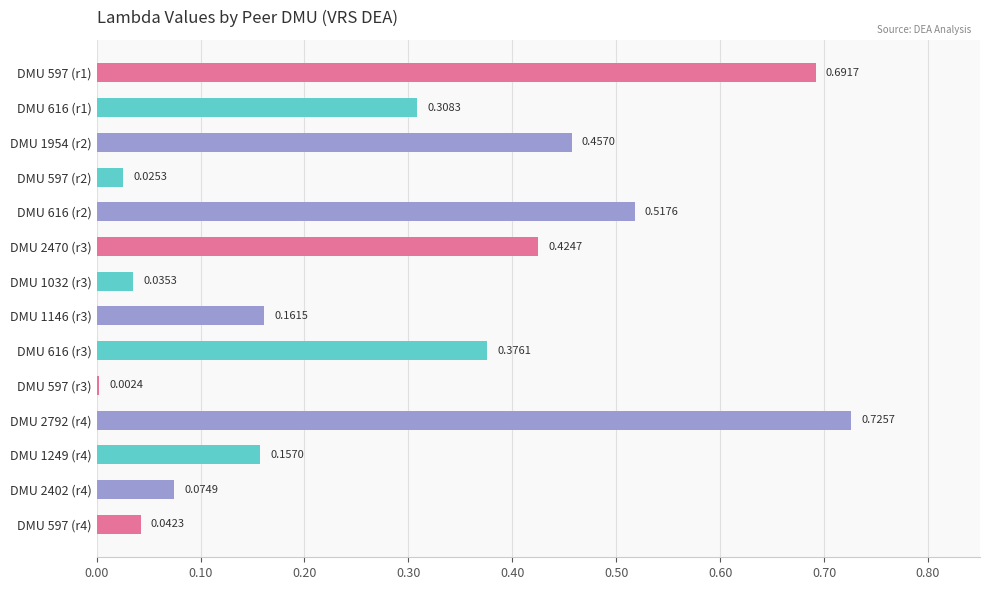

Are the bars horizontal?

Yes